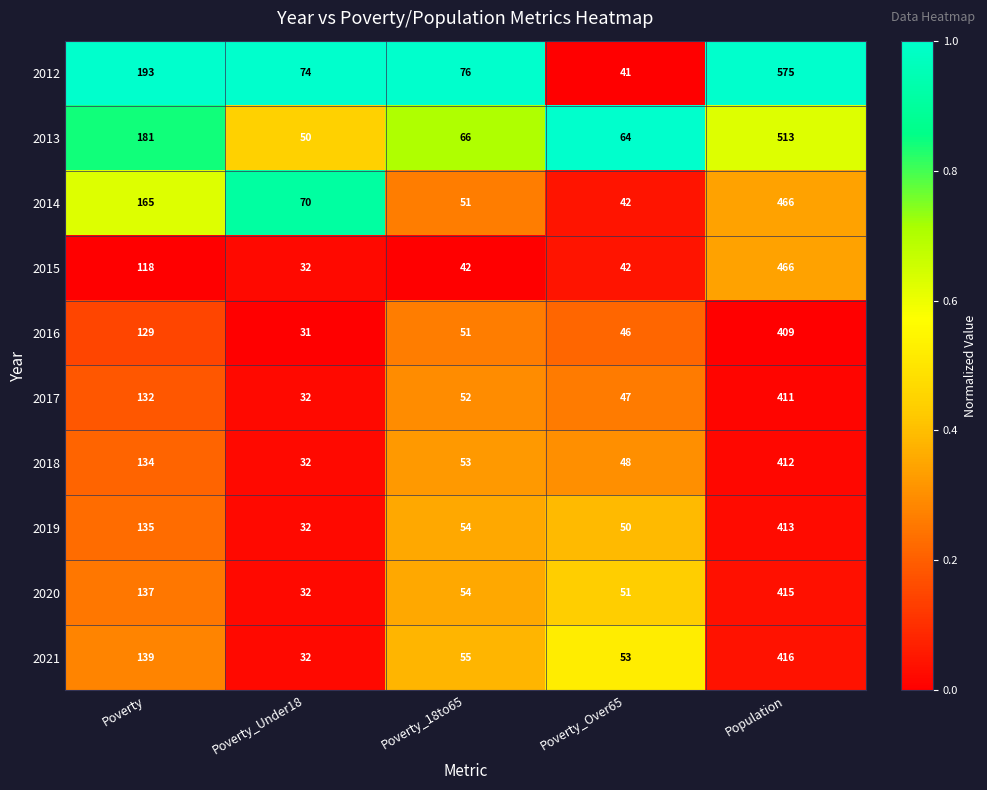

At which category does the chart reach its peak across all series?

Population